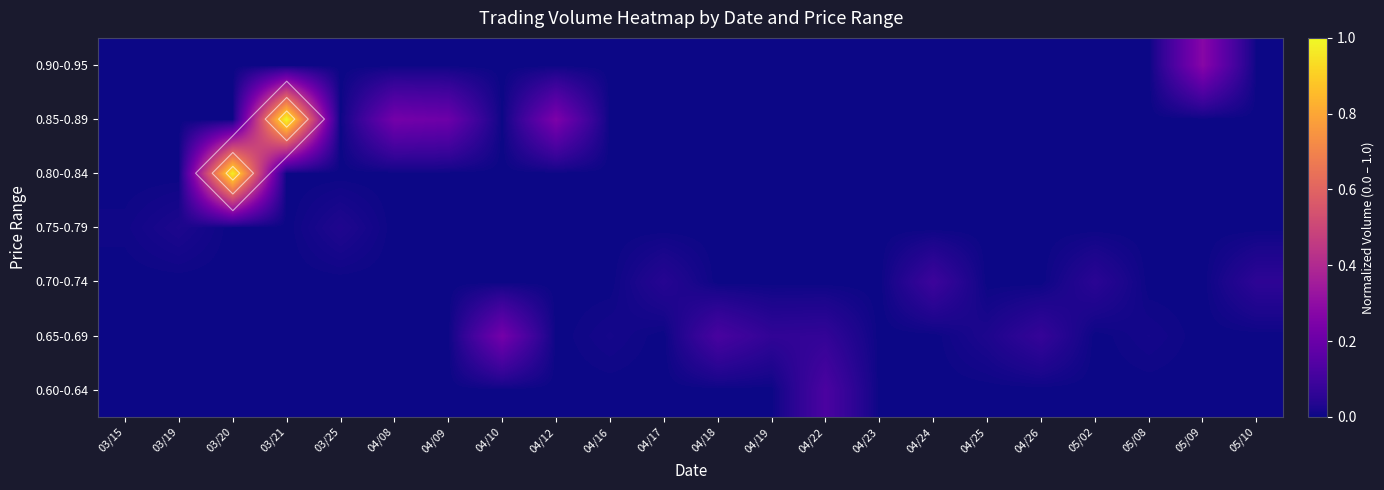

Between 04/08 and 04/23, which is larger?

04/08